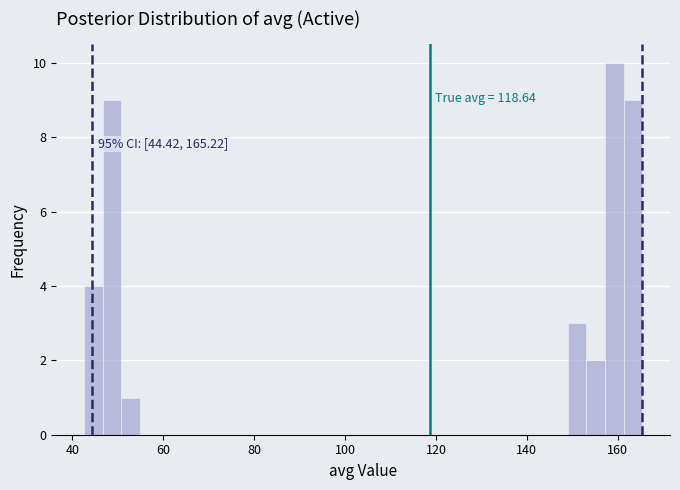

Read against the x-axis, roughly where is the centre of the tallest bar?

160